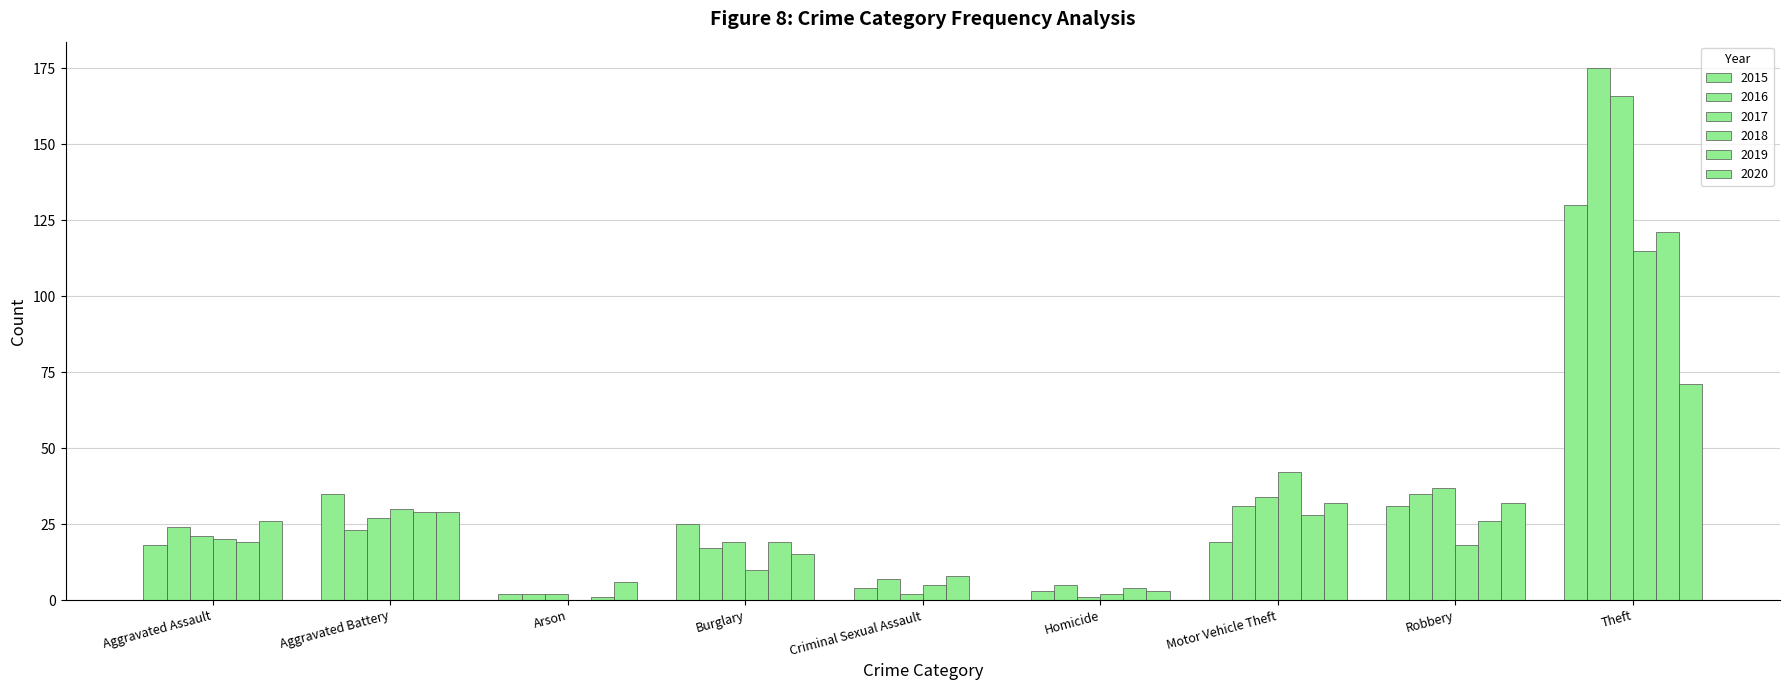

What is the value of the 2016 bar at the 5th from the left?

7